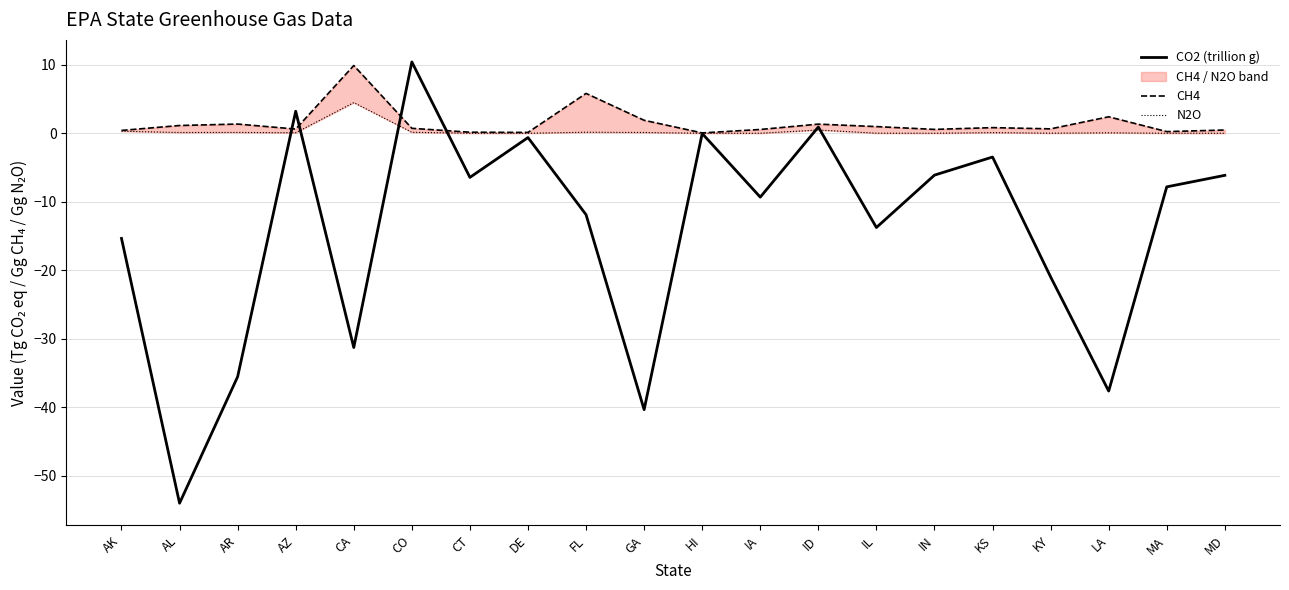

True or false: CO2 (trillion g) has a value of -6.0 at KS.

False